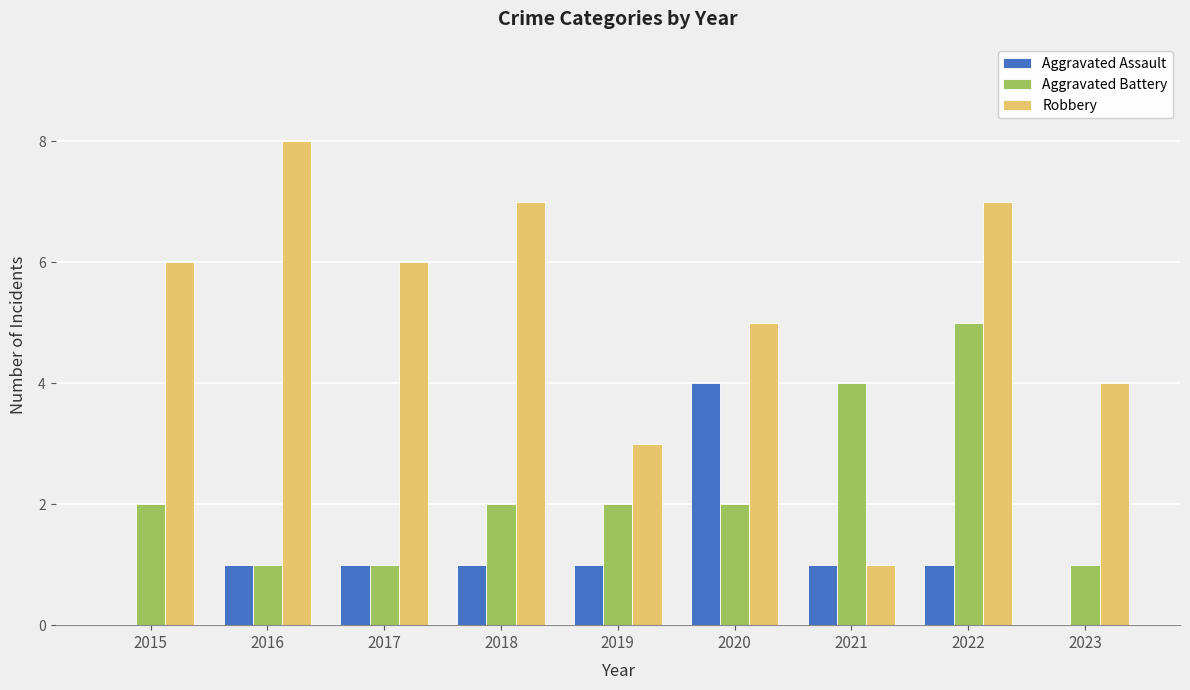

What is the sum of all Robbery values?

47